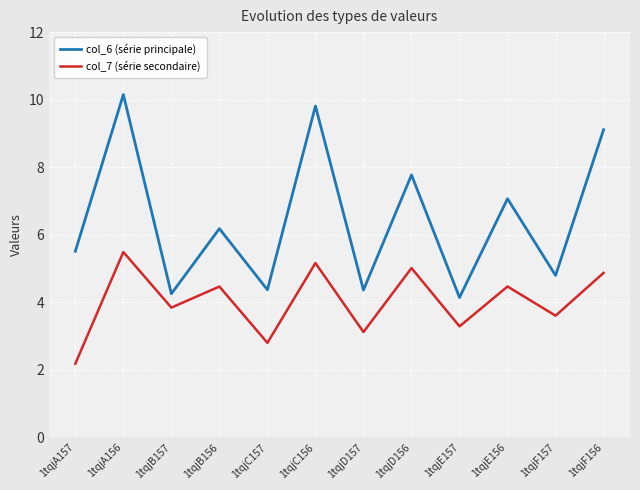

Read the col_6 (série principale) value at 1tqjC157.

4.4